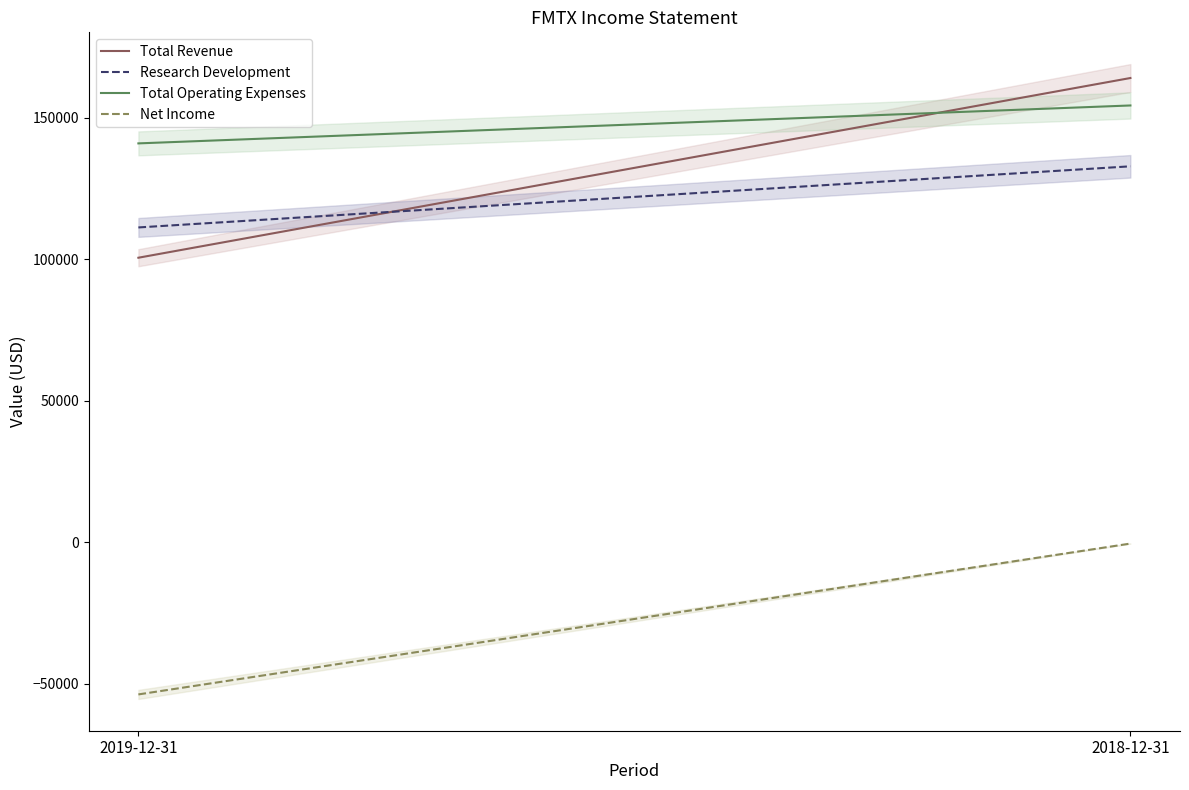

The Total Operating Expenses series shows 75449 at 2019-12-31. True or false?

False